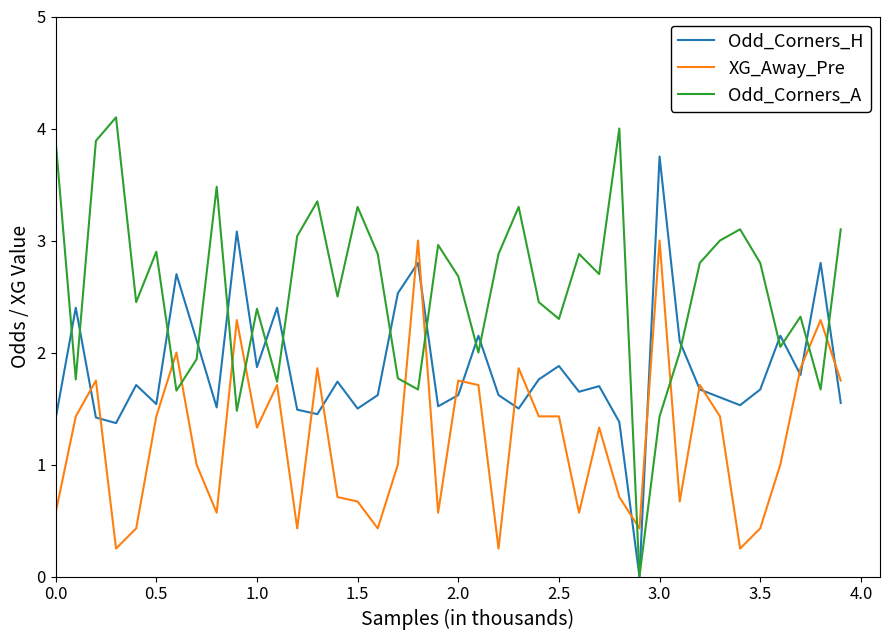

What is the highest value of the Odd_Corners_H series?

3.8